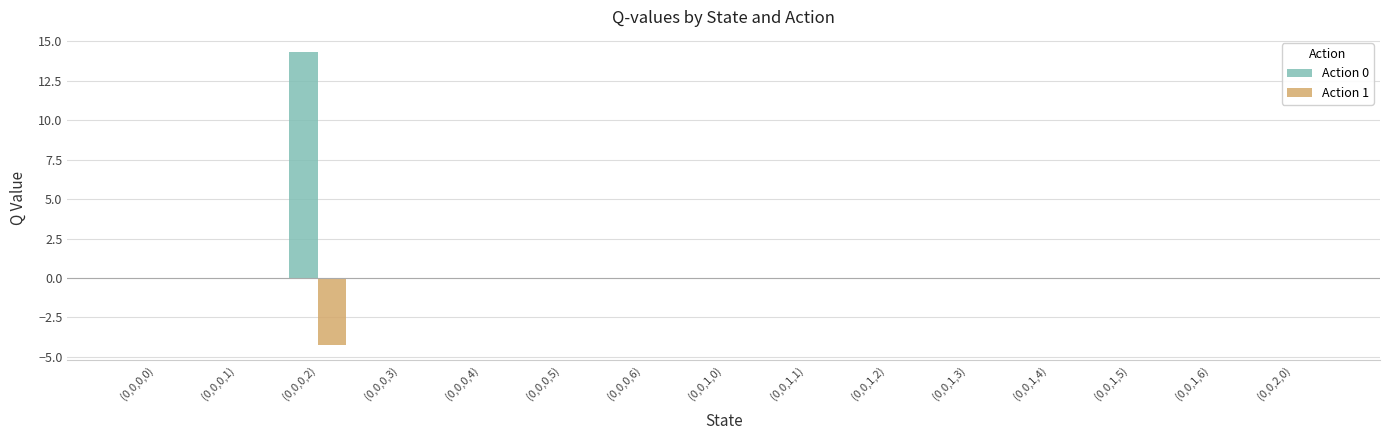

The value of Action 1 at (0,0,1,5) is 1.7. True or false?

False